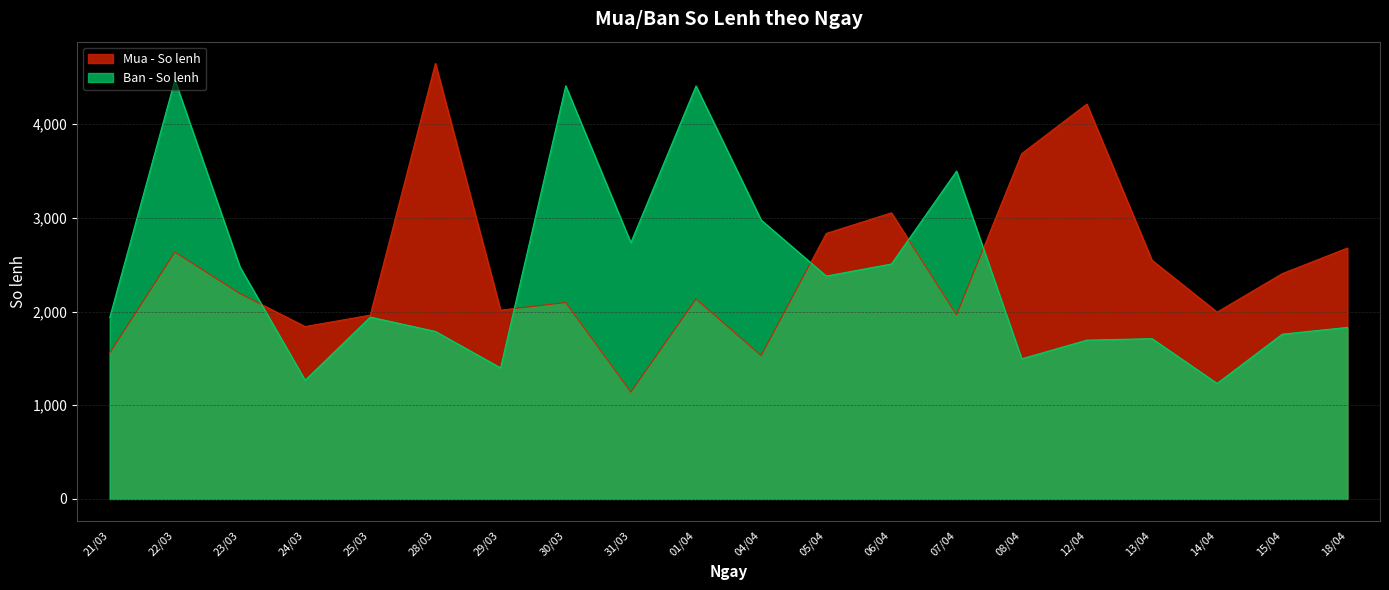

What is the label of the 16th point from the left?

12/04